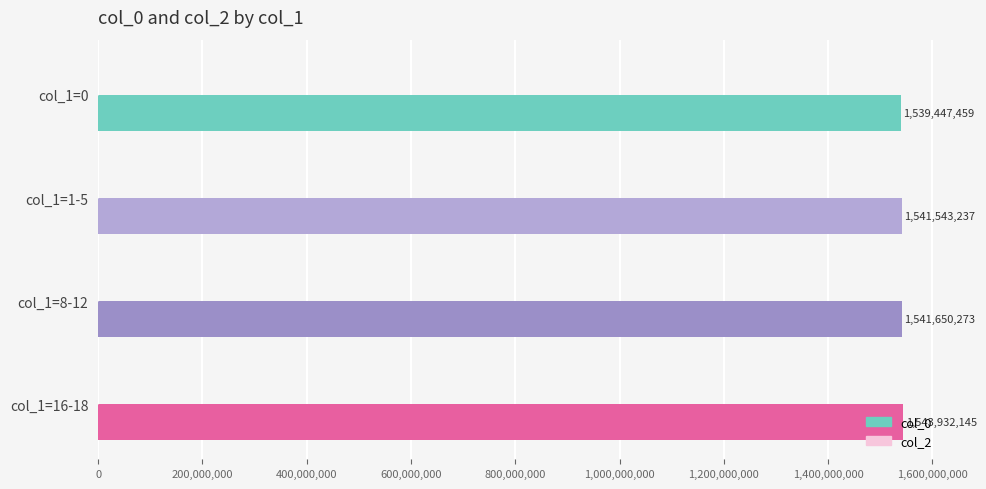

List the labels in order of value, largest first.

col_1=16-18, col_1=8-12, col_1=1-5, col_1=0